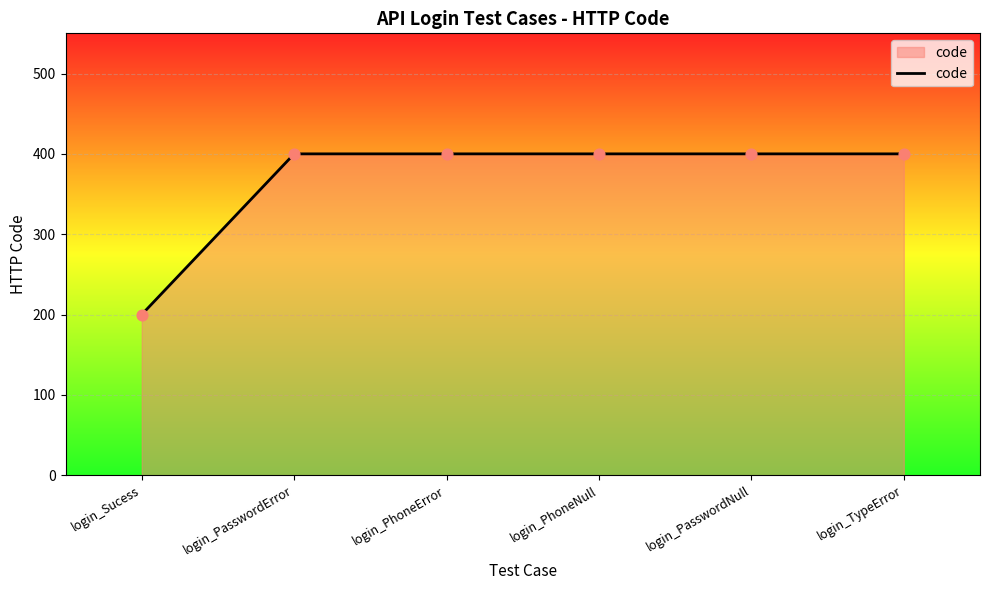

Approximately how many times larger is the value at login_TypeError compared to login_Sucess?

2.0